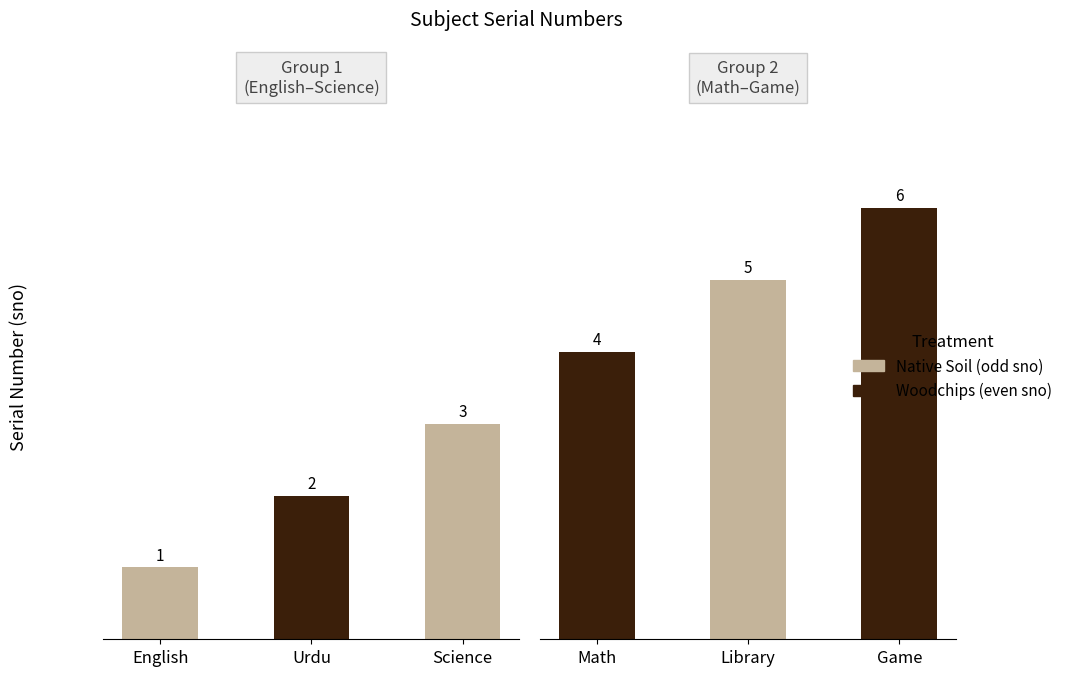

What position from the right is Urdu?

2